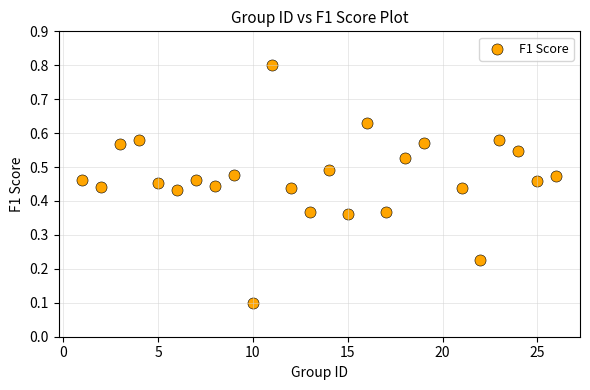

What is the range of Y values (max minus min)?

0.7